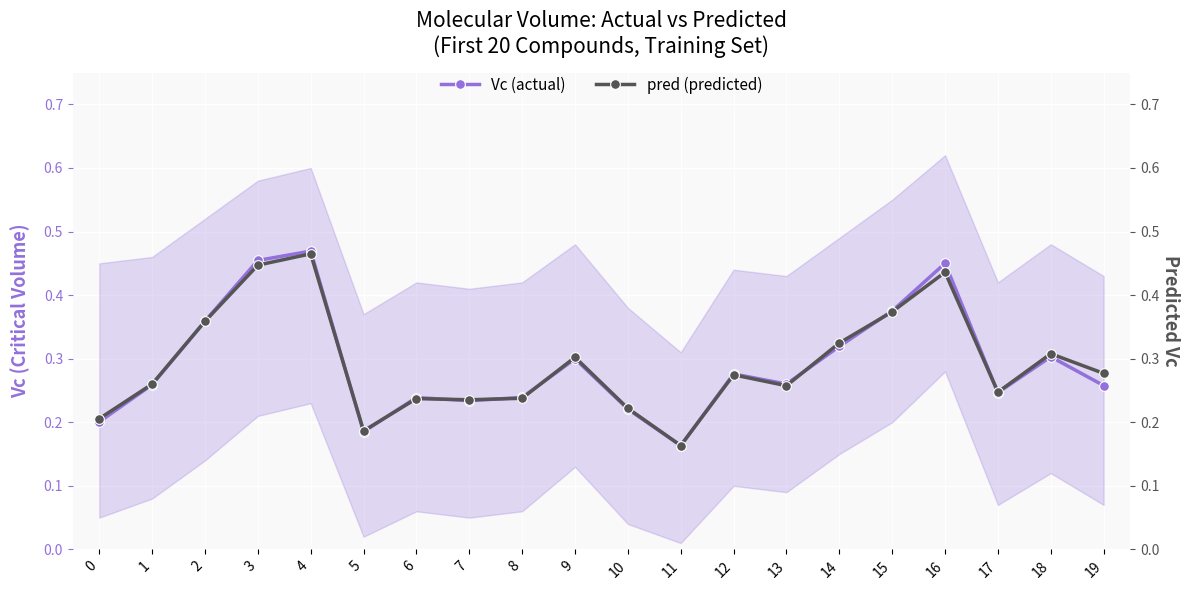

How many categories are shown in the chart?

20